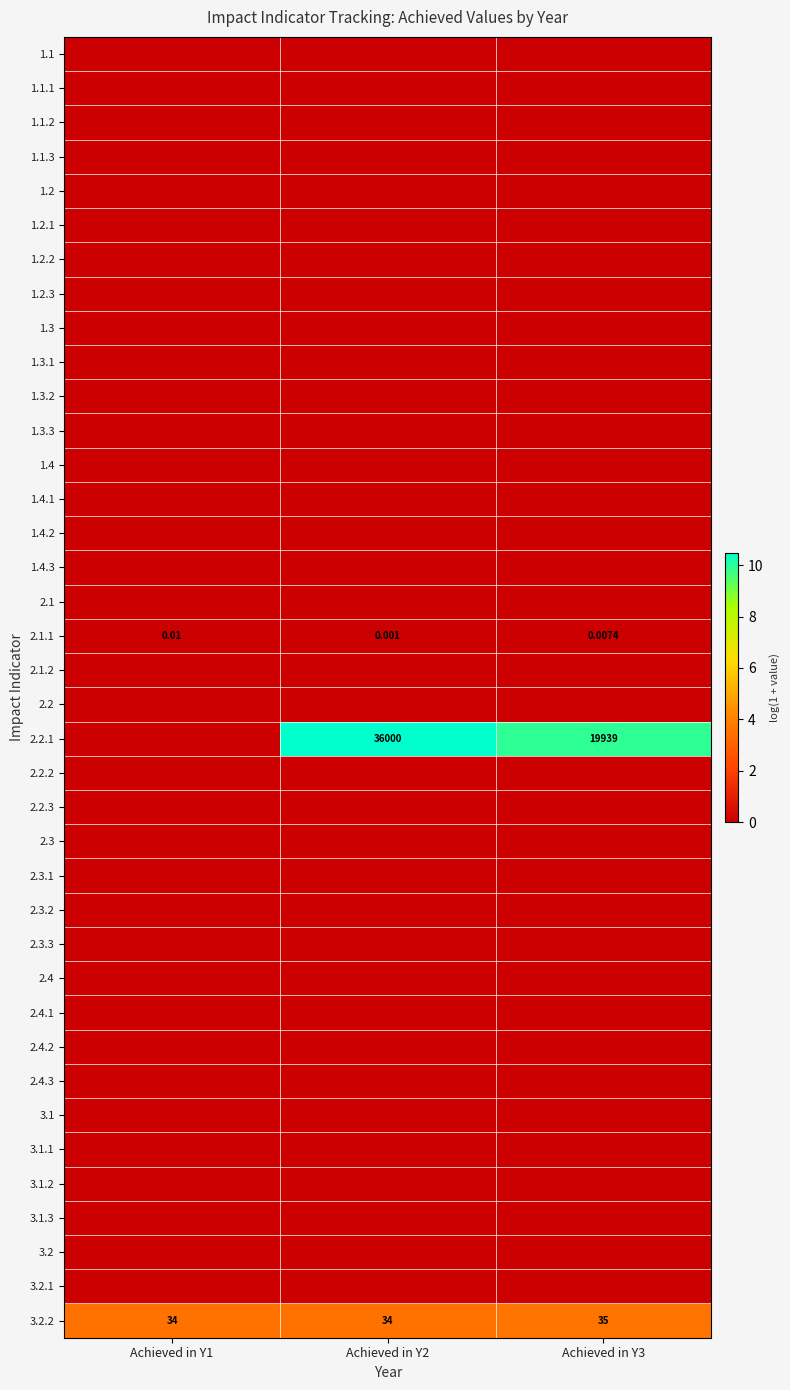

The value of 3.2 at Achieved in Y3 is 0.0. True or false?

True